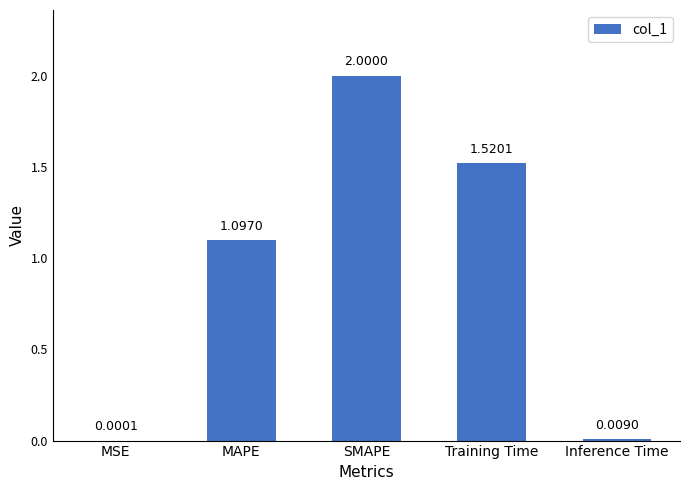

What is the sum of all values?

4.6